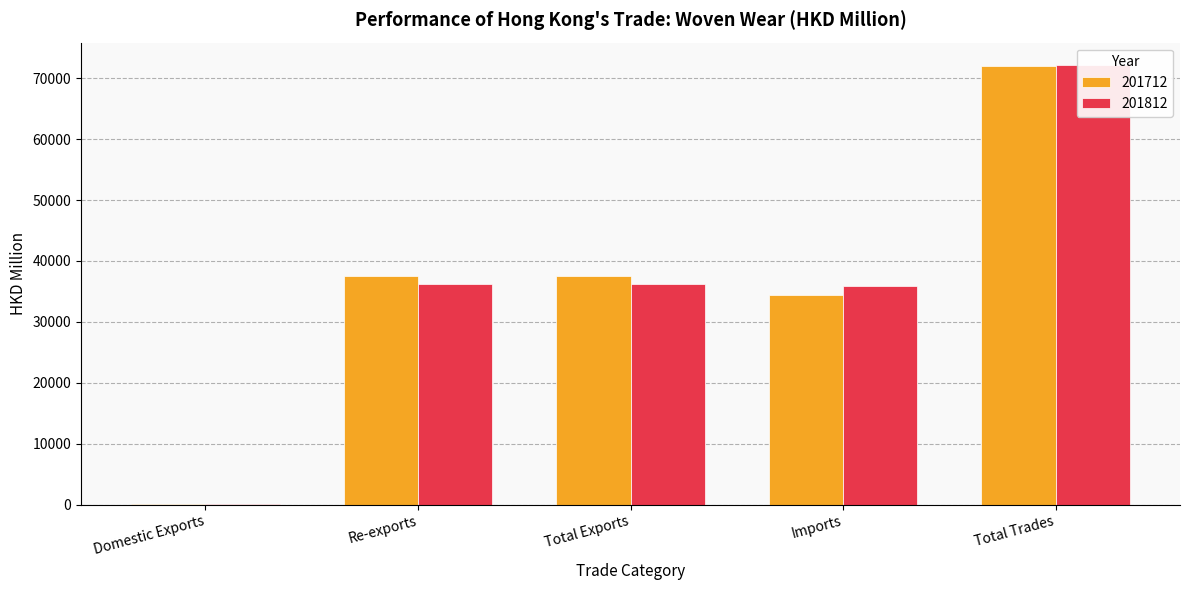

The value of 201812 at Domestic Exports is 43.5. True or false?

False